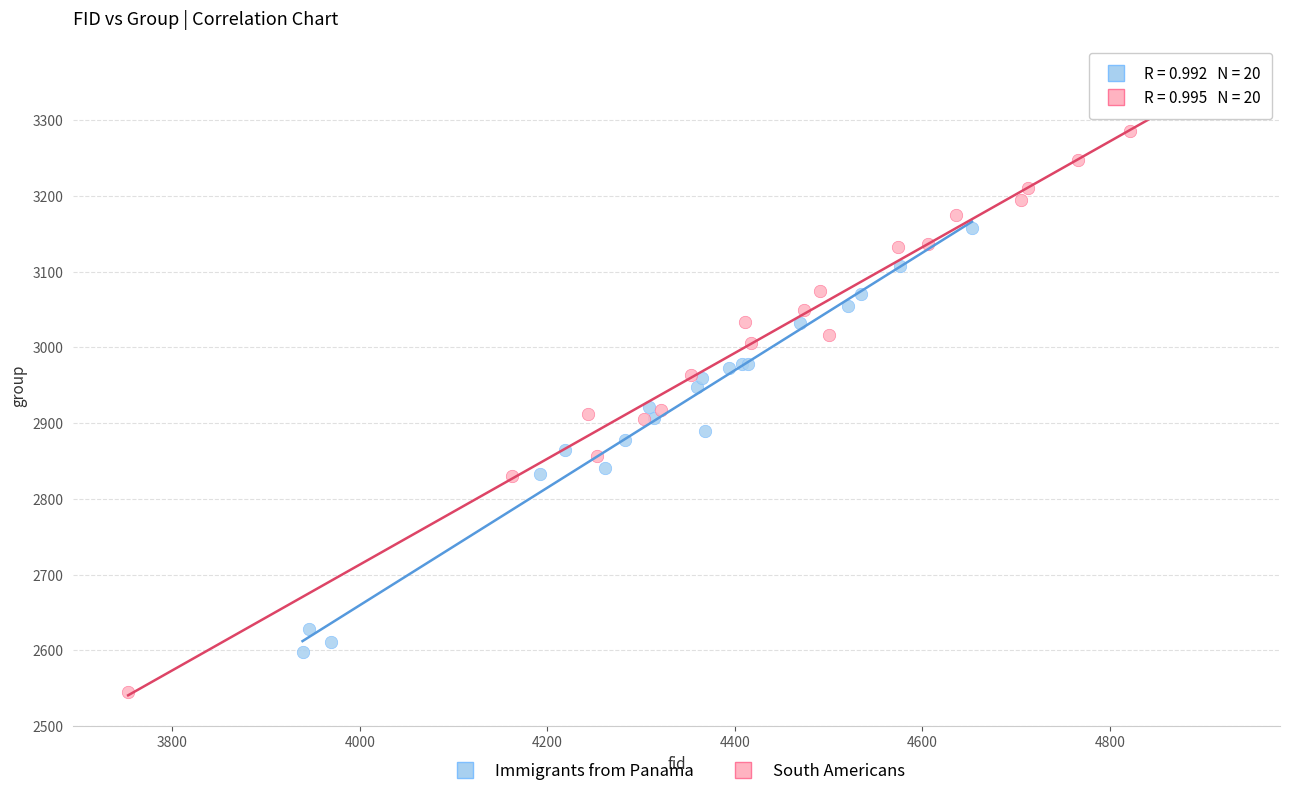

Which series has the widest spread of Y values?

South Americans